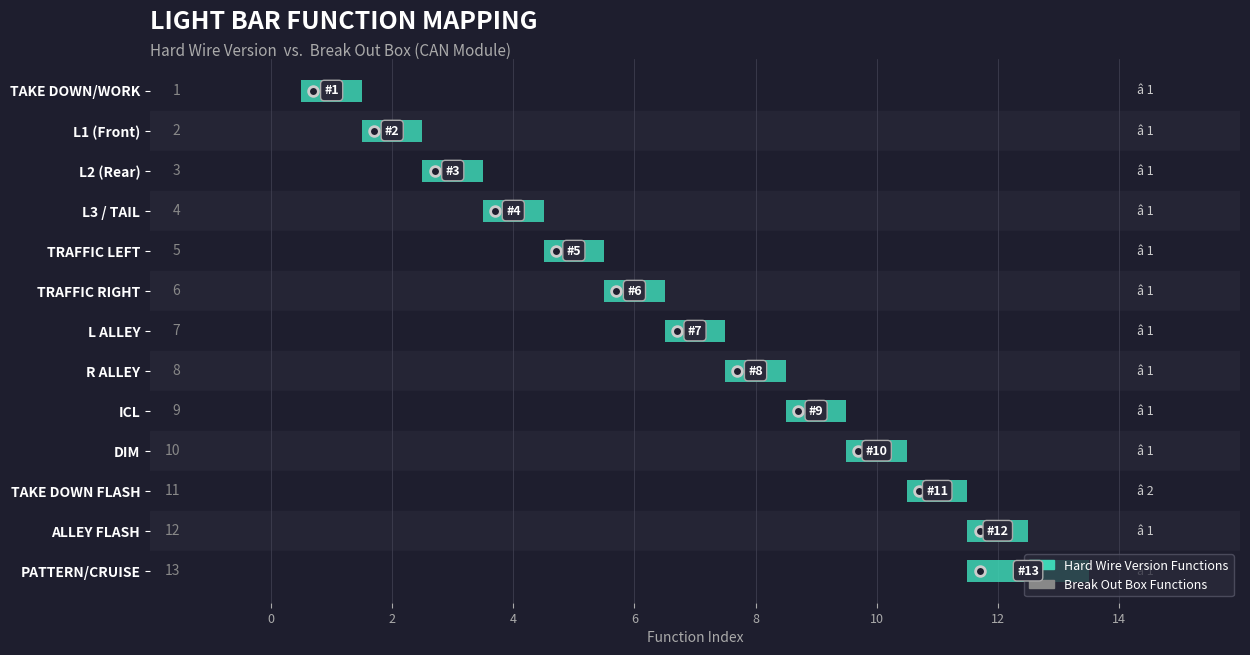

List the labels in order of Hard Wire Version Functions value, smallest first.

TAKE DOWN/WORK, L1 (Front), L2 (Rear), L3 / TAIL, TRAFFIC LEFT, TRAFFIC RIGHT, L ALLEY, R ALLEY, ICL, DIM, TAKE DOWN FLASH, ALLEY FLASH, PATTERN/CRUISE